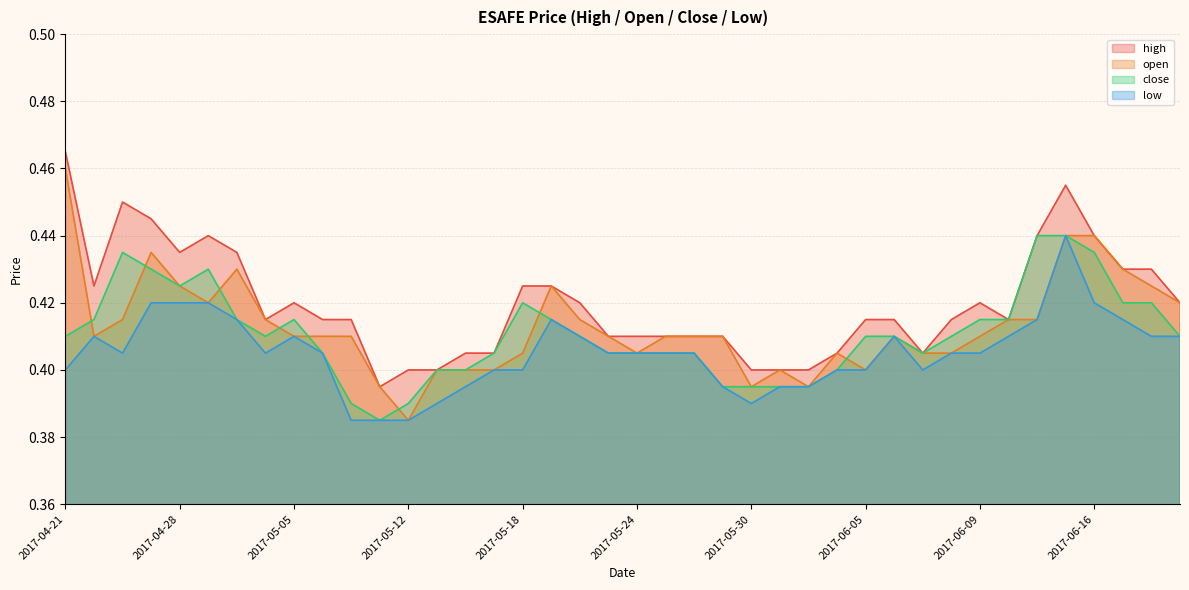

Which category has the lowest value in the open series?

2017-05-12